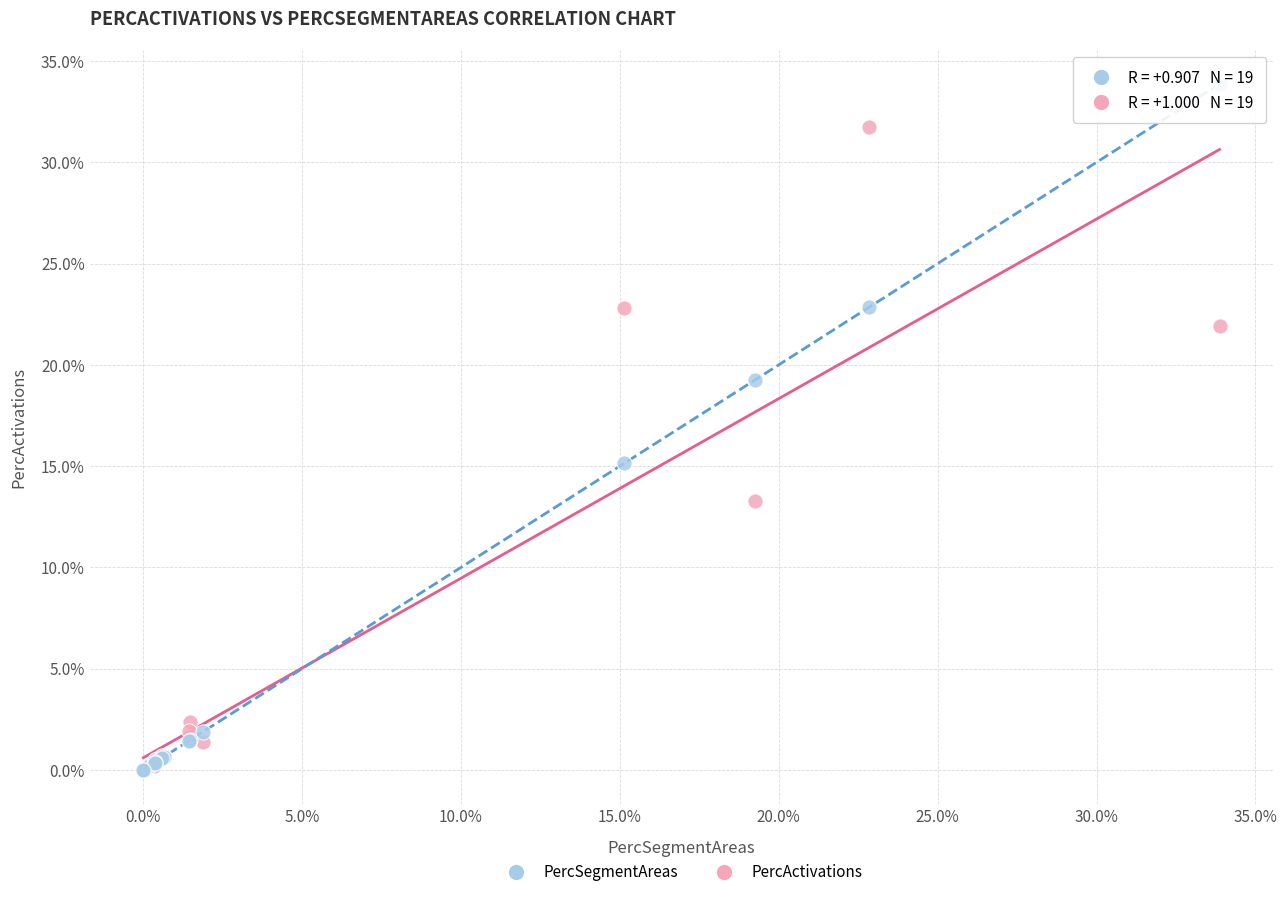

What are all the series names shown in the legend?

PercSegmentAreas, PercActivations